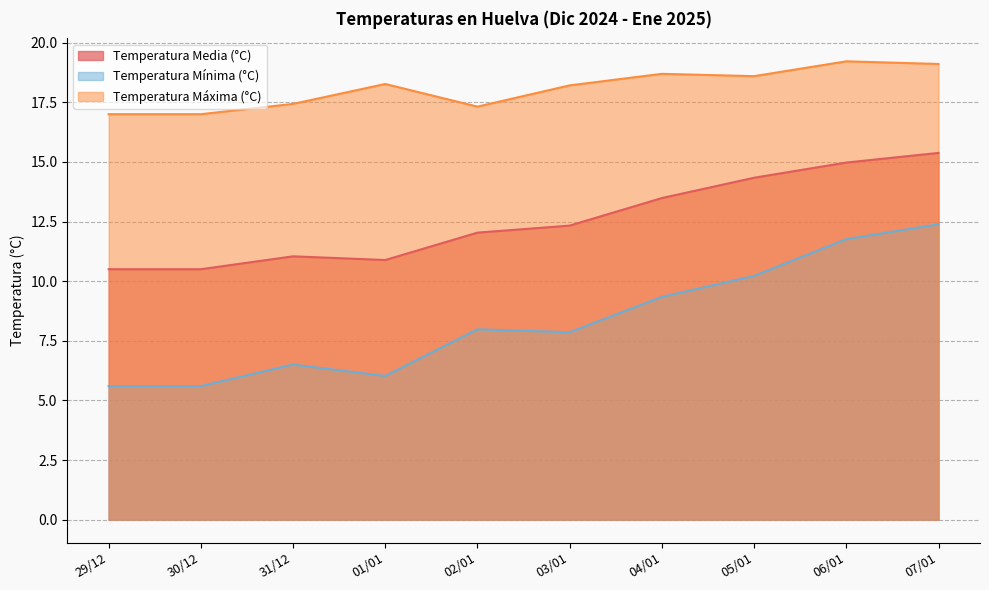

At which label does Temperatura Máxima (°C) first exceed 18?

01/01